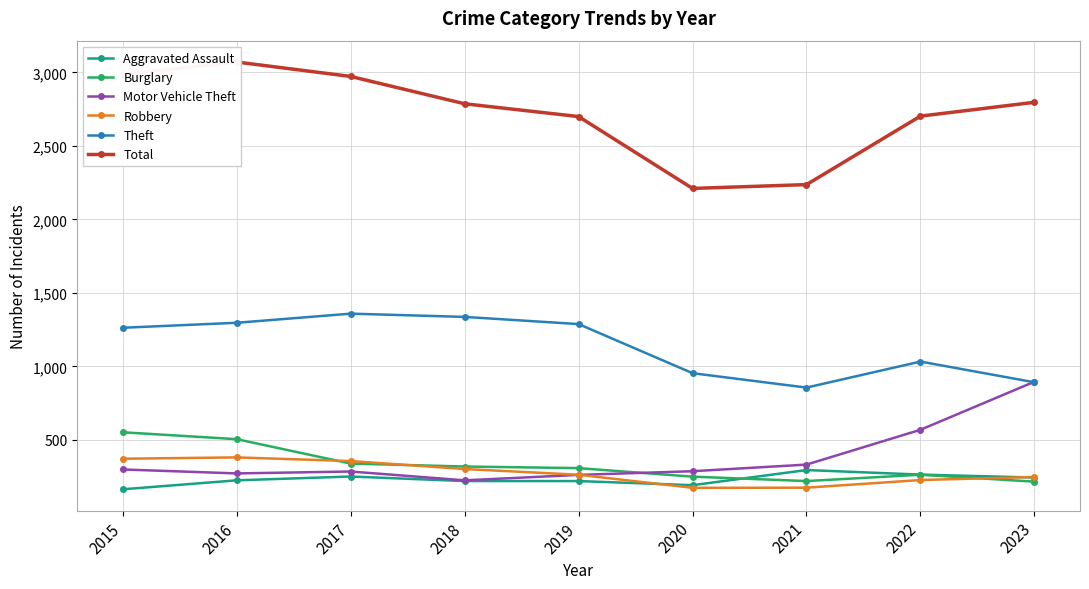

True or false: Aggravated Assault has a value of 264 at 2022.

True